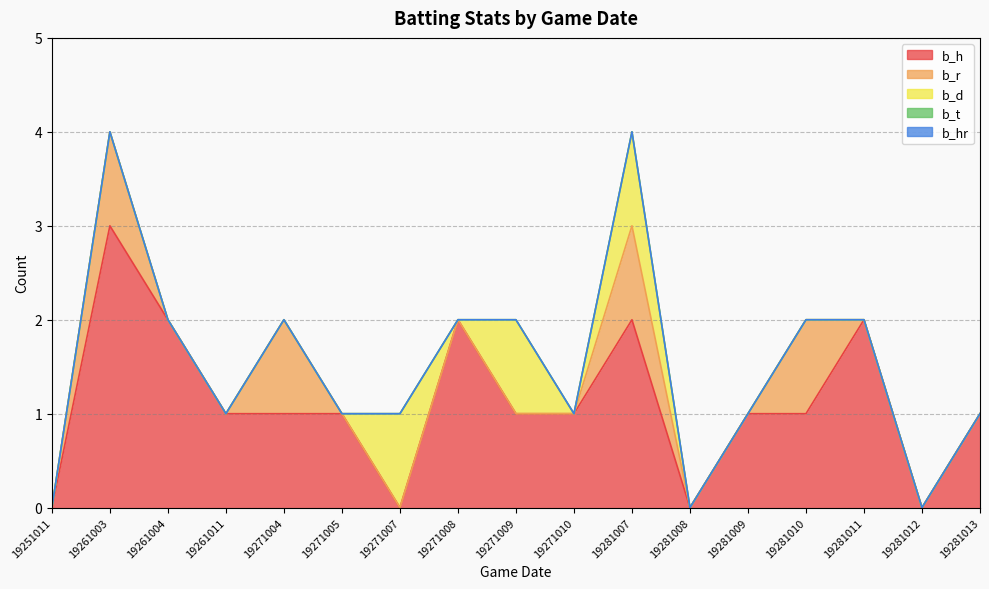

How many b_h values are between 1 and 2?

12